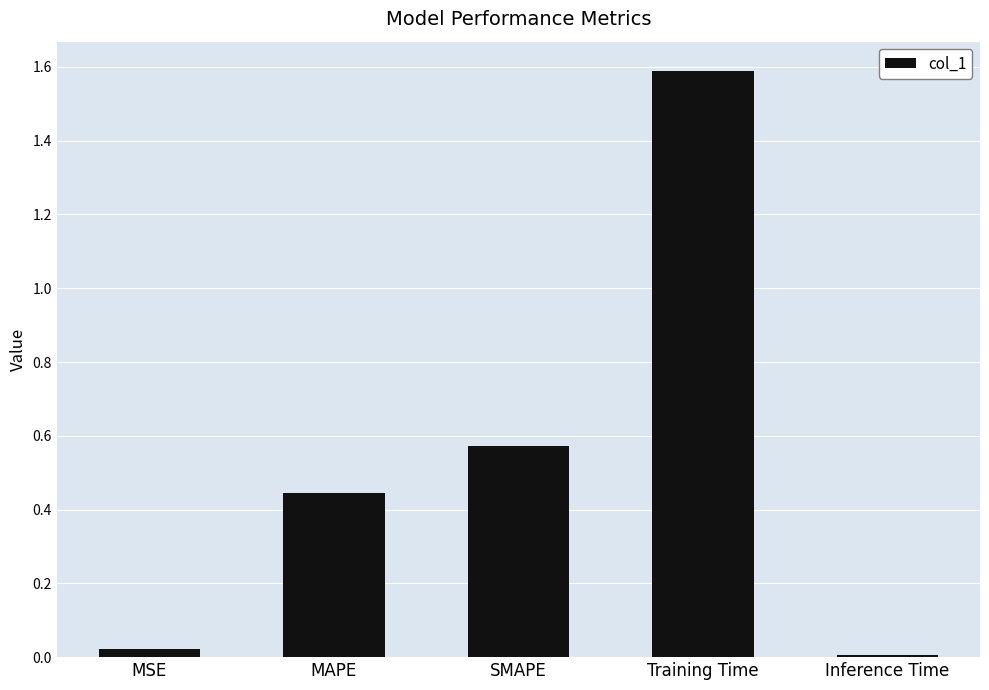

How many bars are there in total?

5